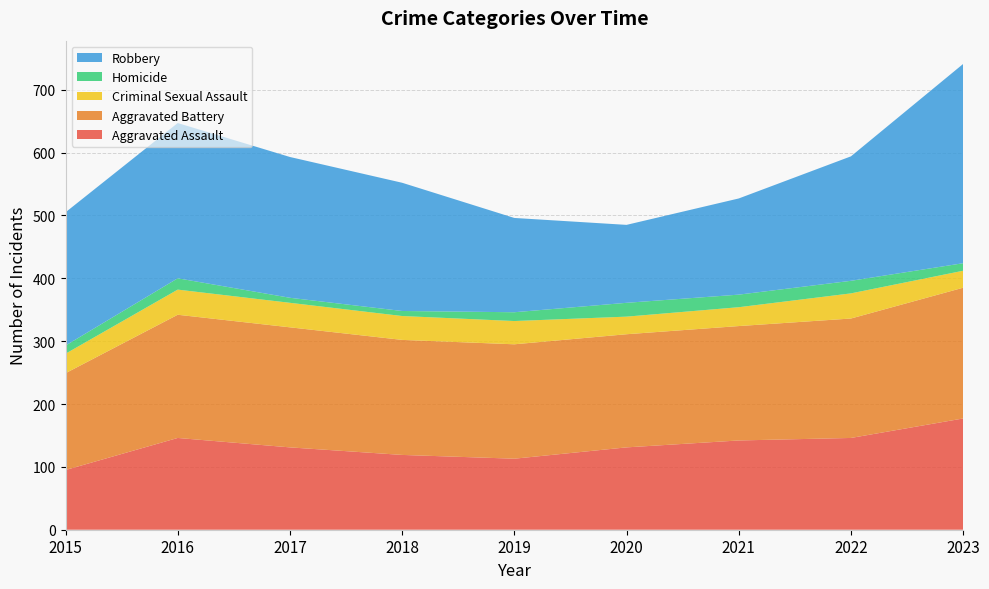

Reading right to left, list all the values displayed in this chart.

Aggravated Assault: 2023=177	2022=146	2021=142	2020=131	2019=113	2018=119	2017=131	2016=146	2015=95
Aggravated Battery: 2023=208	2022=190	2021=182	2020=180	2019=182	2018=183	2017=191	2016=196	2015=154
Criminal Sexual Assault: 2023=27	2022=40	2021=30	2020=28	2019=37	2018=38	2017=39	2016=40	2015=31
Homicide: 2023=12	2022=20	2021=20	2020=22	2019=14	2018=8	2017=8	2016=18	2015=13
Robbery: 2023=317	2022=198	2021=153	2020=124	2019=150	2018=204	2017=224	2016=247	2015=212